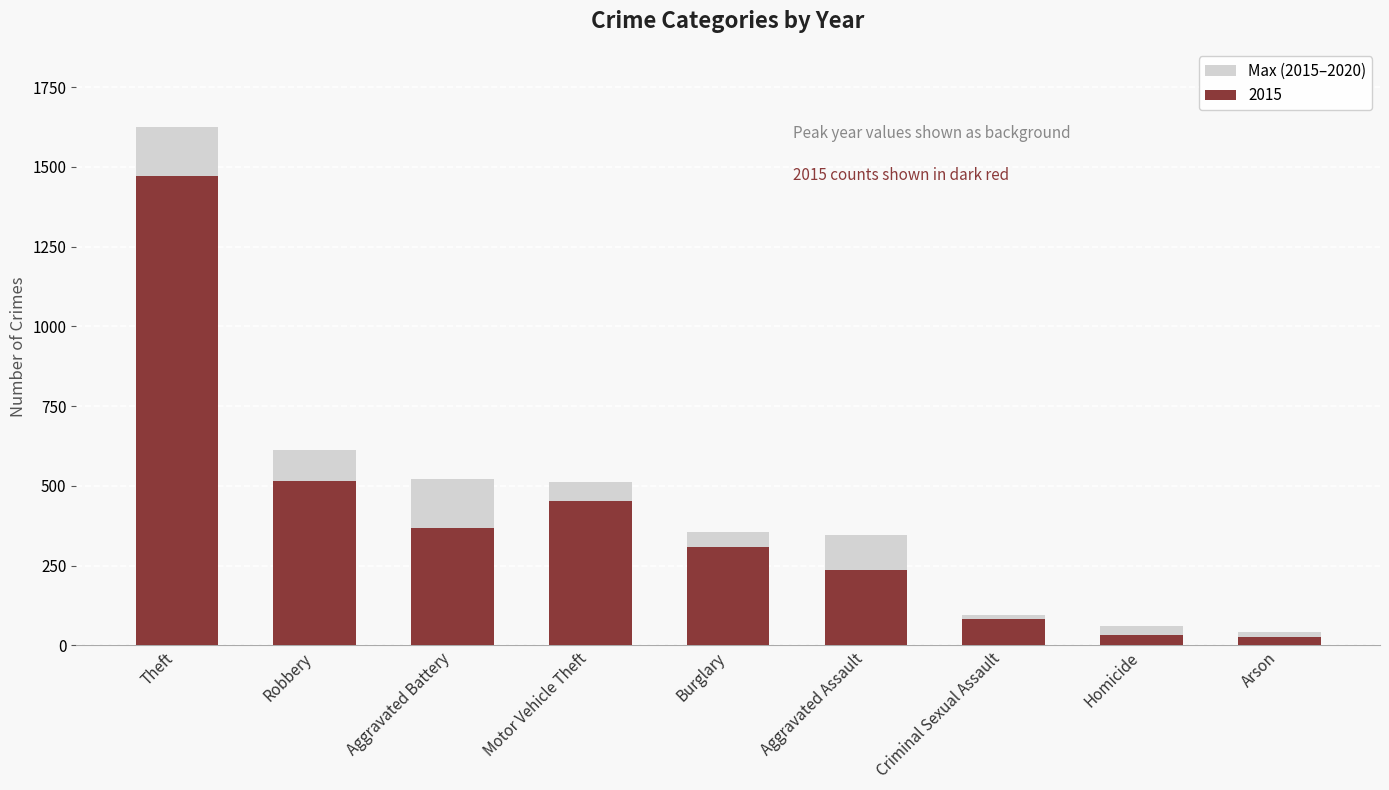

What is the sum of all values?

4170